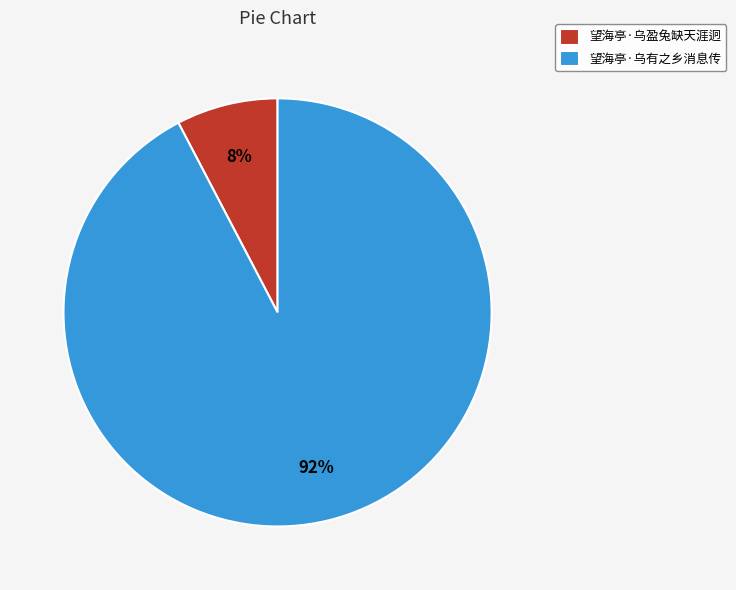

The 望海亭·乌有之乡消息传 slice represents 92% of the pie. True or false?

True